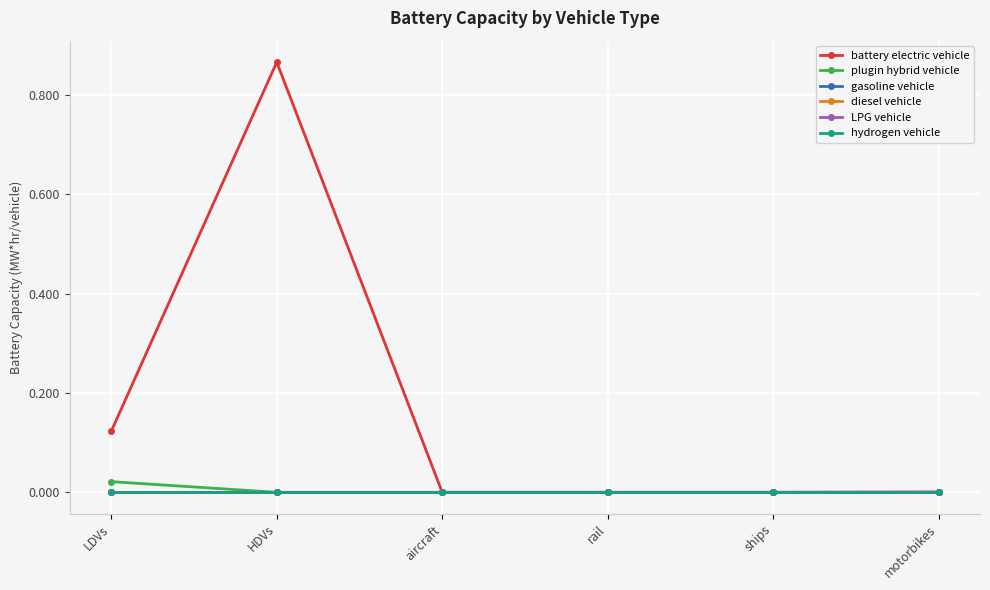

Does the chart have visible grid lines?

Yes